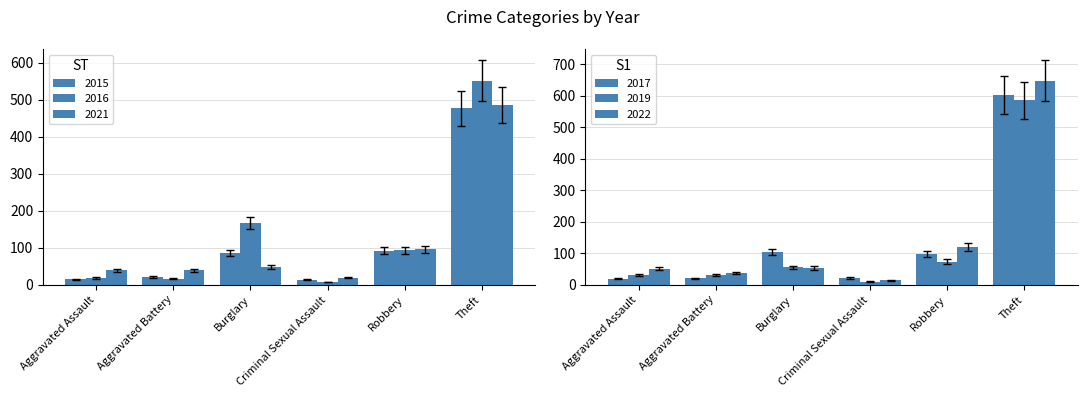

What is the label of the 5th bar from the left?

Robbery